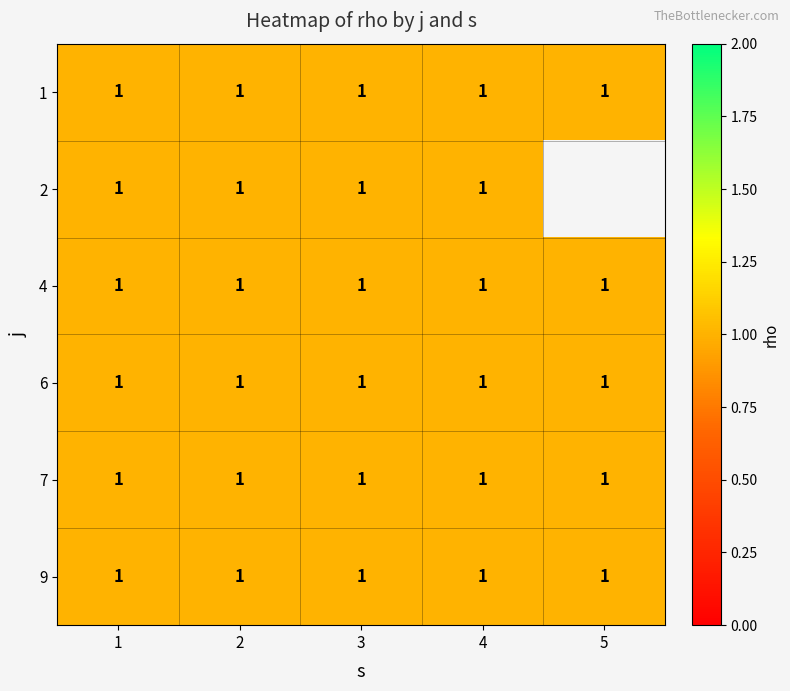

What is the greatest value displayed?

1